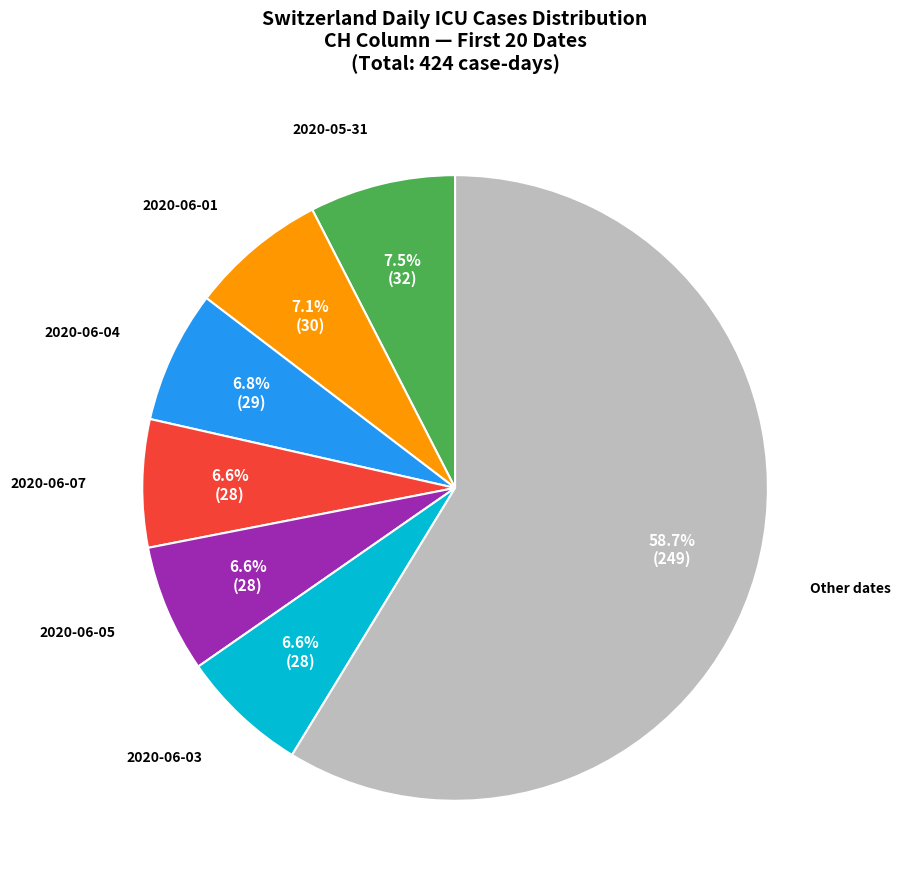

Does any single category account for the majority?

Yes